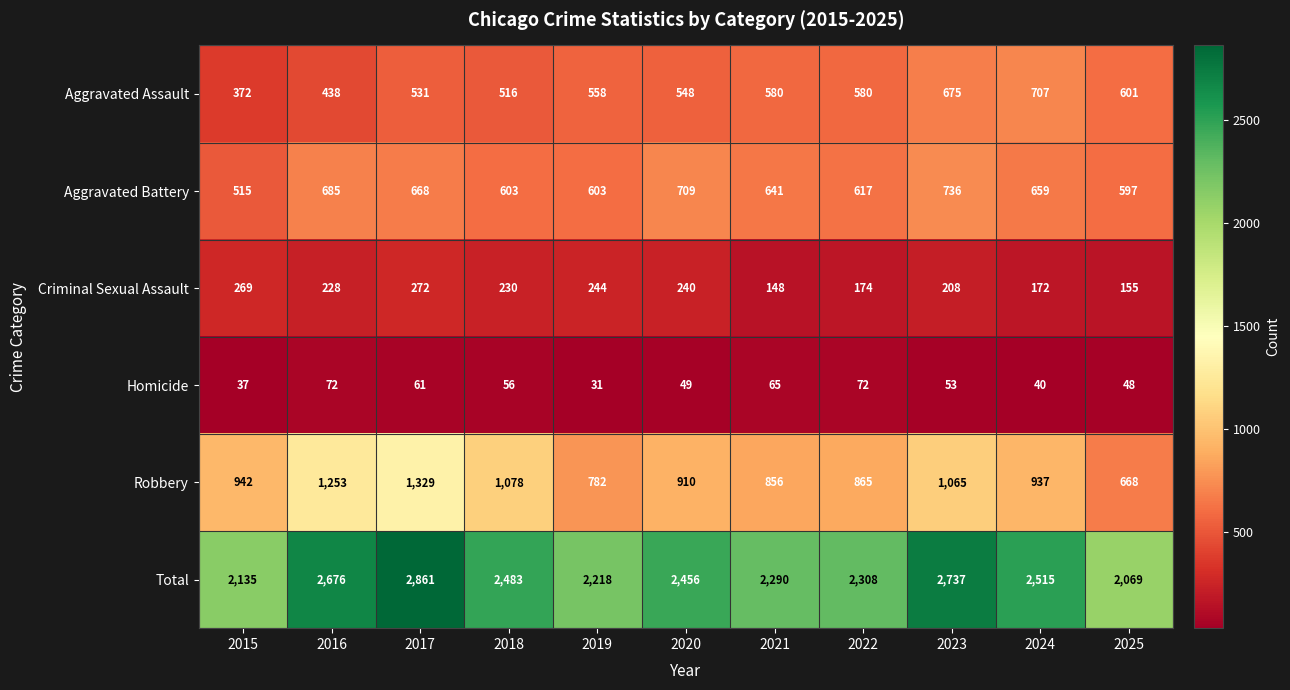

List the labels in order of Criminal Sexual Assault value, smallest first.

2021, 2025, 2024, 2022, 2023, 2016, 2018, 2020, 2019, 2015, 2017